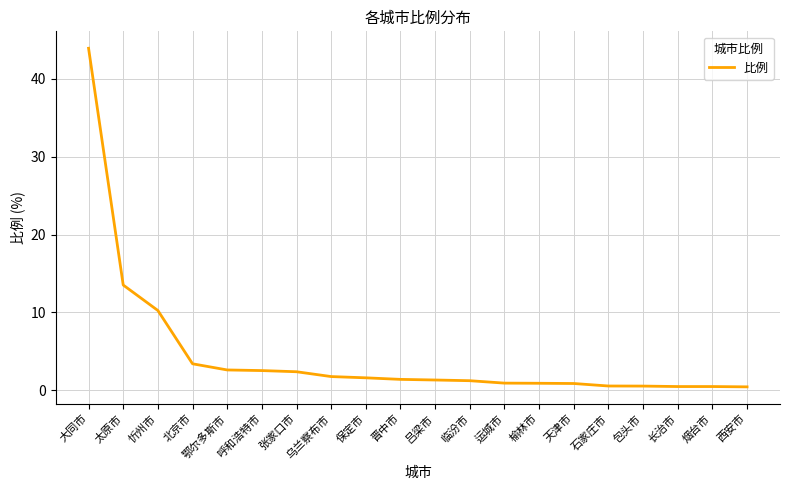

At which label is the value closest to 22?

太原市